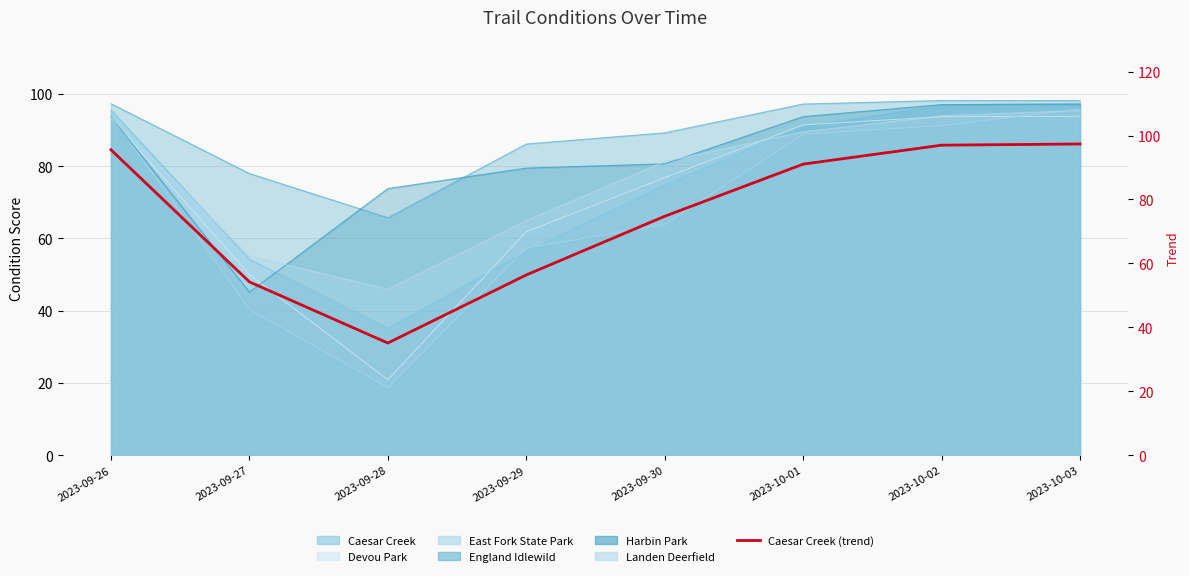

Is it true that the value at 2023-10-01 is 91.1?

True